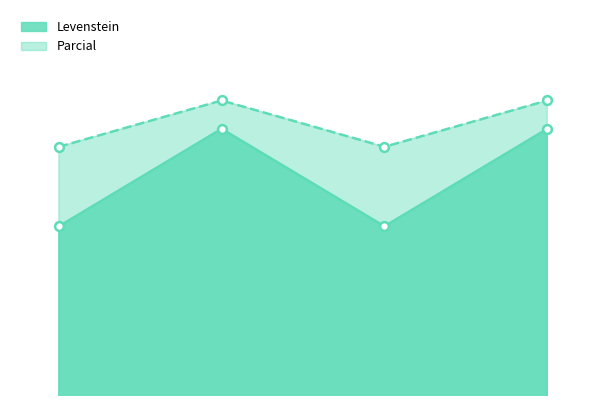

At how many categories does at least one series exceed 81?

4